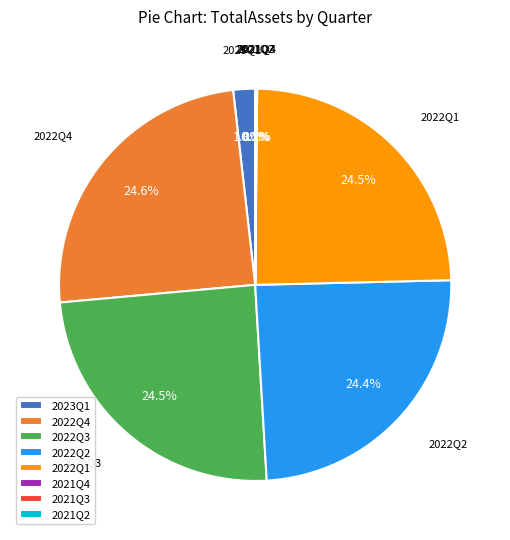

What portion of the pie excludes 2022Q4?

75.4%